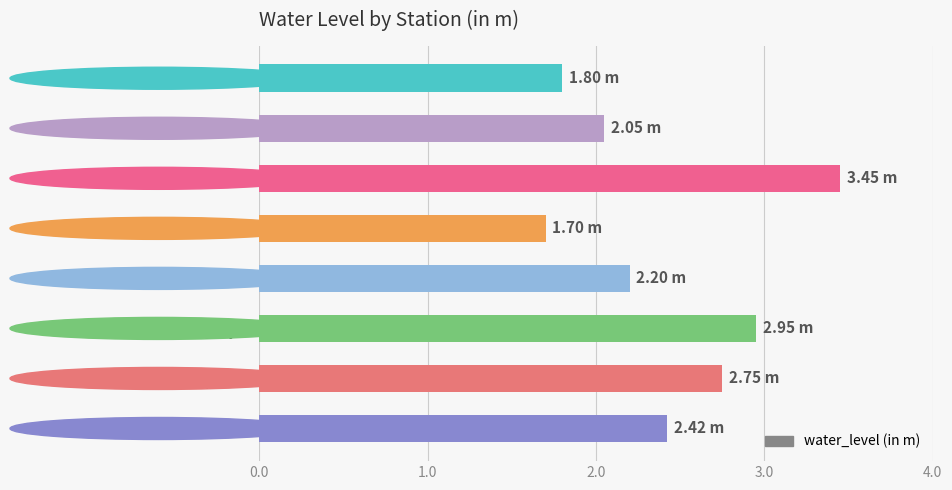

What is the change in value from Ekangarsarai to Pawapuri?

+0.7